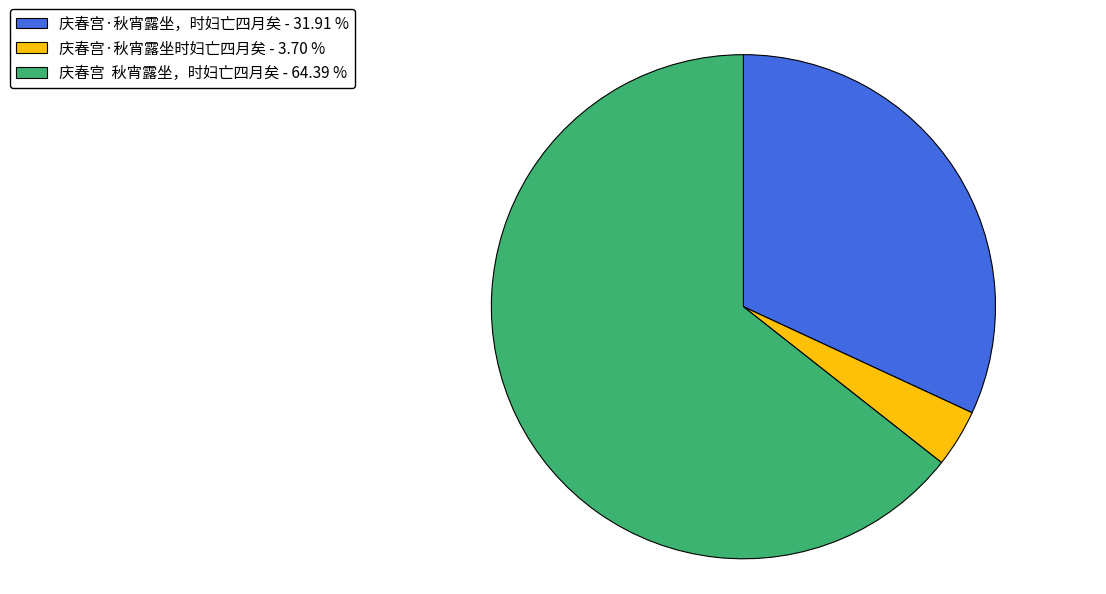

Approximately how many times larger is the value at 庆春宫·秋宵露坐，时妇亡四月矣 - 31.91 % compared to 庆春宫·秋宵露坐时妇亡四月矣 - 3.70 %?

8.6